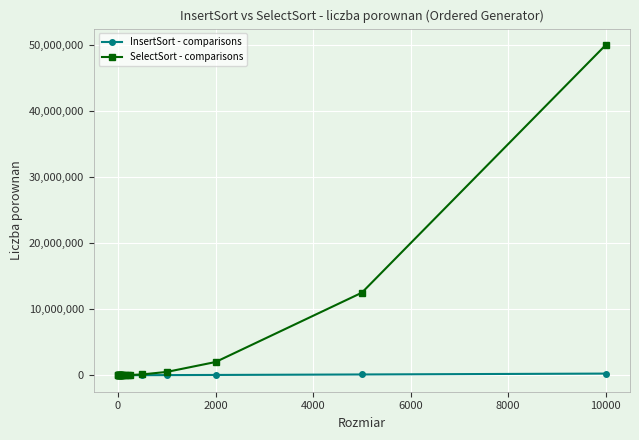

Which series has the largest range (max minus min)?

SelectSort - comparisons